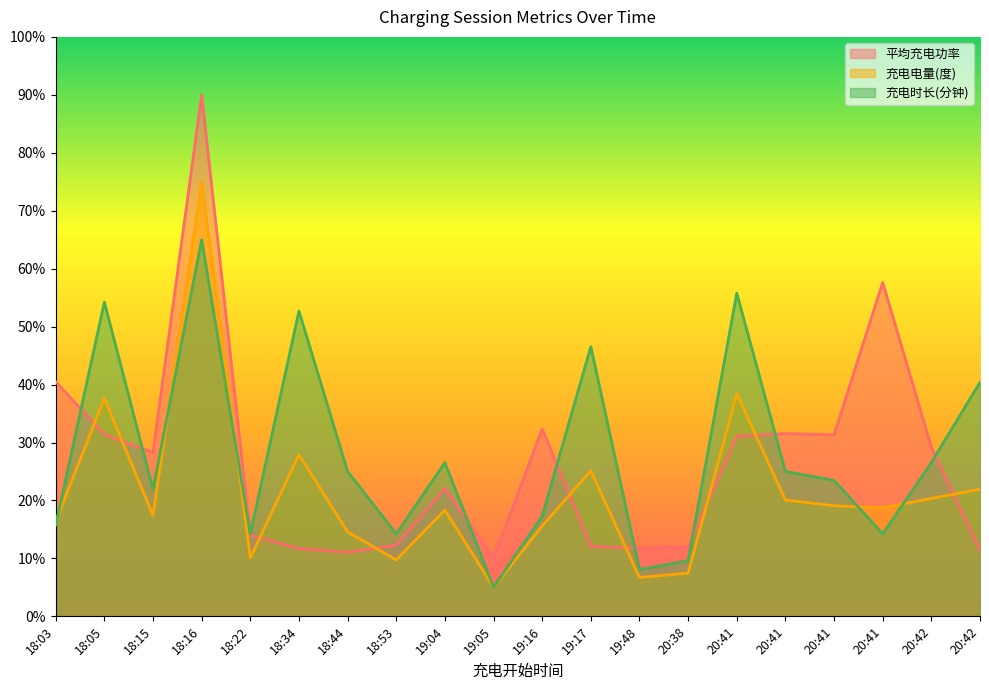

What is the greatest value displayed?

90.0